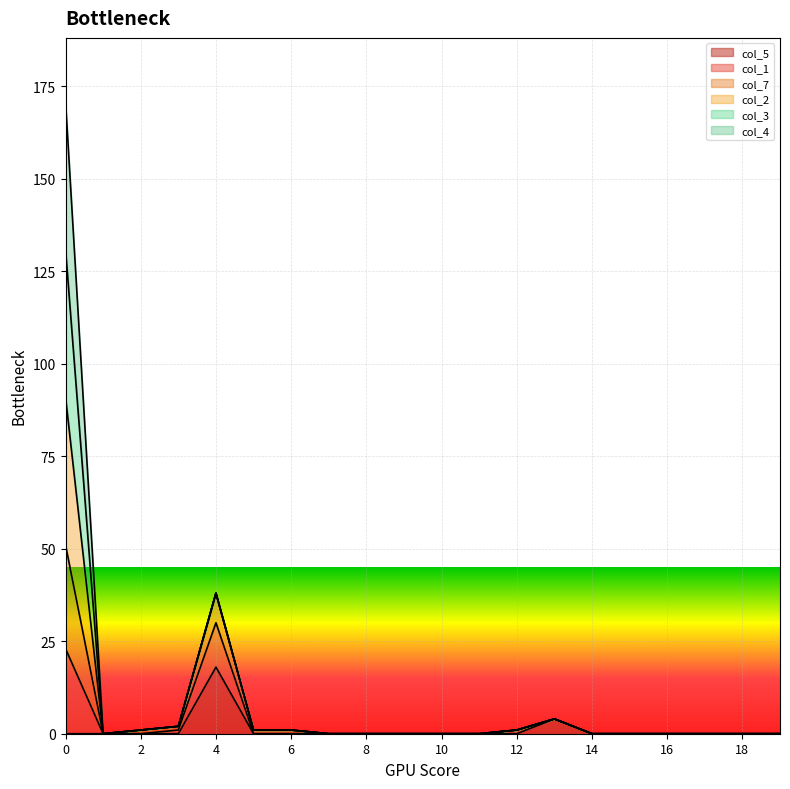

At how many categories does at least one series exceed 121?

1